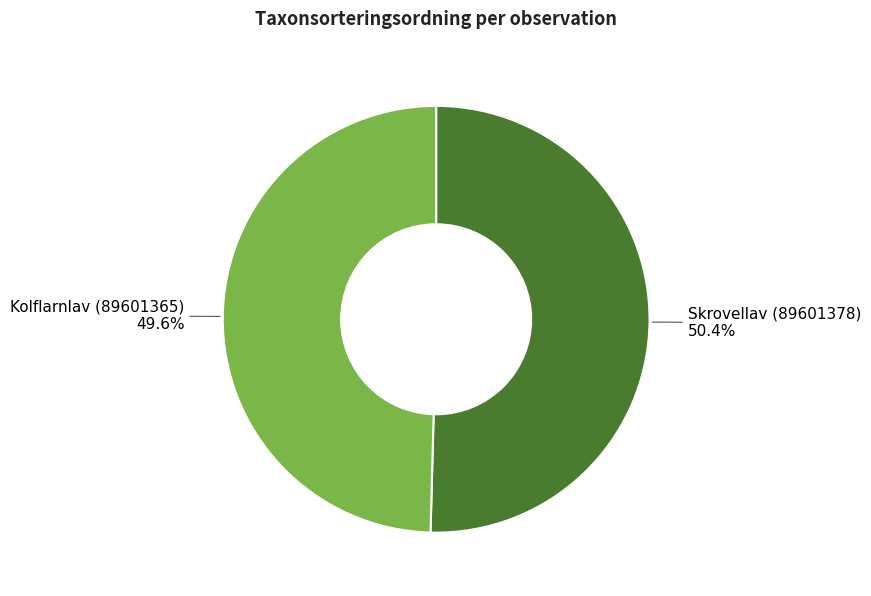

To the nearest percent, what portion does Kolflarnlav (89601365) represent?

50%